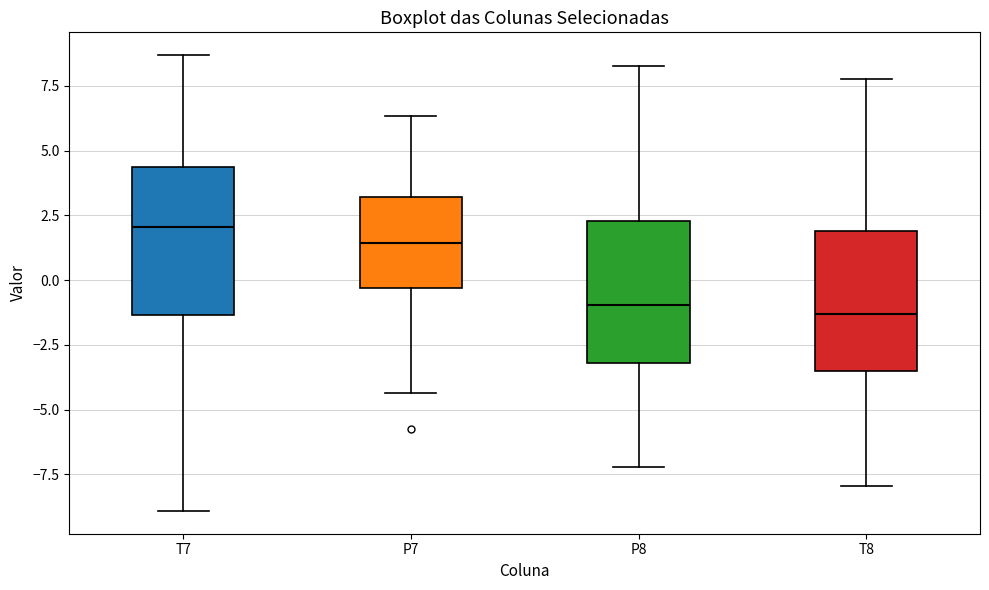

Reading left to right, read every box against the y-axis: the position of its median line, the range the box covers, and the ends of its whiskers. The values are not printed on the chart, so give them approximately, as read against the axis.

T7: median 2.0, box -1.5 to 4.5, whiskers -9.0 to 8.5
P7: median 1.5, box -0.5 to 3.0, whiskers -4.5 to 6.5
P8: median -1.0, box -3.0 to 2.5, whiskers -7.0 to 8.5
T8: median -1.5, box -3.5 to 2.0, whiskers -8.0 to 8.0